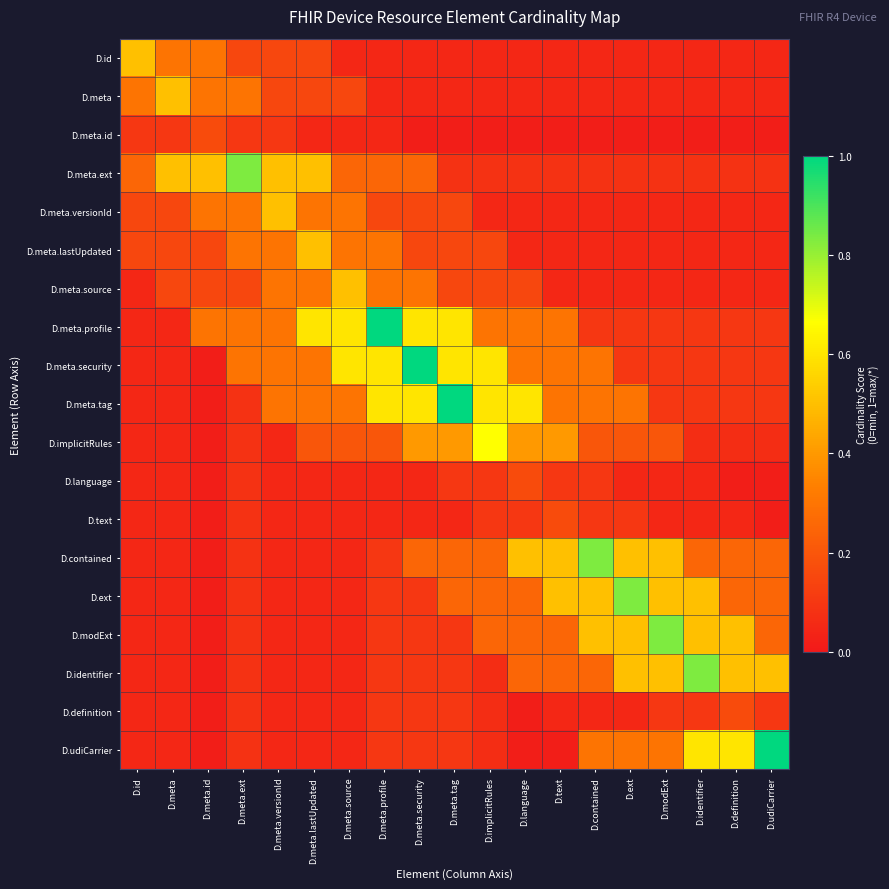

Reading left to right, what are all the values shown in this chart?

D.id: D.id=0.5	D.meta=0.3	D.meta.id=0.3	D.meta.ext=0.1	D.meta.versionId=0.1	D.meta.lastUpdated=0.1	D.meta.source=0.1	D.meta.profile=0.1	D.meta.security=0.1	D.meta.tag=0.1	D.implicitRules=0.1	D.language=0.1	D.text=0.1	D.contained=0.1	D.ext=0.1	D.modExt=0.1	D.identifier=0.1	D.definition=0.1	D.udiCarrier=0.1
D.meta: D.id=0.3	D.meta=0.5	D.meta.id=0.3	D.meta.ext=0.3	D.meta.versionId=0.1	D.meta.lastUpdated=0.1	D.meta.source=0.1	D.meta.profile=0.1	D.meta.security=0.1	D.meta.tag=0.1	D.implicitRules=0.1	D.language=0.1	D.text=0.1	D.contained=0.1	D.ext=0.1	D.modExt=0.1	D.identifier=0.1	D.definition=0.1	D.udiCarrier=0.1
D.meta.id: D.id=0.1	D.meta=0.1	D.meta.id=0.2	D.meta.ext=0.1	D.meta.versionId=0.1	D.meta.lastUpdated=0.0	D.meta.source=0.0	D.meta.profile=0.0	D.meta.security=0.0	D.meta.tag=0.0	D.implicitRules=0.0	D.language=0.0	D.text=0.0	D.contained=0.0	D.ext=0.0	D.modExt=0.0	D.identifier=0.0	D.definition=0.0	D.udiCarrier=0.0
D.meta.ext: D.id=0.2	D.meta=0.5	D.meta.id=0.5	D.meta.ext=0.8	D.meta.versionId=0.5	D.meta.lastUpdated=0.5	D.meta.source=0.2	D.meta.profile=0.2	D.meta.security=0.2	D.meta.tag=0.1	D.implicitRules=0.1	D.language=0.1	D.text=0.1	D.contained=0.1	D.ext=0.1	D.modExt=0.1	D.identifier=0.1	D.definition=0.1	D.udiCarrier=0.1
D.meta.versionId: D.id=0.1	D.meta=0.1	D.meta.id=0.3	D.meta.ext=0.3	D.meta.versionId=0.5	D.meta.lastUpdated=0.3	D.meta.source=0.3	D.meta.profile=0.1	D.meta.security=0.1	D.meta.tag=0.1	D.implicitRules=0.1	D.language=0.1	D.text=0.1	D.contained=0.1	D.ext=0.1	D.modExt=0.1	D.identifier=0.1	D.definition=0.1	D.udiCarrier=0.1
D.meta.lastUpdated: D.id=0.1	D.meta=0.1	D.meta.id=0.1	D.meta.ext=0.3	D.meta.versionId=0.3	D.meta.lastUpdated=0.5	D.meta.source=0.3	D.meta.profile=0.3	D.meta.security=0.1	D.meta.tag=0.1	D.implicitRules=0.1	D.language=0.1	D.text=0.1	D.contained=0.1	D.ext=0.1	D.modExt=0.1	D.identifier=0.1	D.definition=0.1	D.udiCarrier=0.1
D.meta.source: D.id=0.1	D.meta=0.1	D.meta.id=0.1	D.meta.ext=0.1	D.meta.versionId=0.3	D.meta.lastUpdated=0.3	D.meta.source=0.5	D.meta.profile=0.3	D.meta.security=0.3	D.meta.tag=0.1	D.implicitRules=0.1	D.language=0.1	D.text=0.1	D.contained=0.1	D.ext=0.1	D.modExt=0.1	D.identifier=0.1	D.definition=0.1	D.udiCarrier=0.1
D.meta.profile: D.id=0.1	D.meta=0.1	D.meta.id=0.3	D.meta.ext=0.3	D.meta.versionId=0.3	D.meta.lastUpdated=0.6	D.meta.source=0.6	D.meta.profile=1.0	D.meta.security=0.6	D.meta.tag=0.6	D.implicitRules=0.3	D.language=0.3	D.text=0.3	D.contained=0.1	D.ext=0.1	D.modExt=0.1	D.identifier=0.1	D.definition=0.1	D.udiCarrier=0.1
D.meta.security: D.id=0.1	D.meta=0.1	D.meta.id=0.0	D.meta.ext=0.3	D.meta.versionId=0.3	D.meta.lastUpdated=0.3	D.meta.source=0.6	D.meta.profile=0.6	D.meta.security=1.0	D.meta.tag=0.6	D.implicitRules=0.6	D.language=0.3	D.text=0.3	D.contained=0.3	D.ext=0.1	D.modExt=0.1	D.identifier=0.1	D.definition=0.1	D.udiCarrier=0.1
D.meta.tag: D.id=0.1	D.meta=0.1	D.meta.id=0.0	D.meta.ext=0.1	D.meta.versionId=0.3	D.meta.lastUpdated=0.3	D.meta.source=0.3	D.meta.profile=0.6	D.meta.security=0.6	D.meta.tag=1.0	D.implicitRules=0.6	D.language=0.6	D.text=0.3	D.contained=0.3	D.ext=0.3	D.modExt=0.1	D.identifier=0.1	D.definition=0.1	D.udiCarrier=0.1
D.implicitRules: D.id=0.1	D.meta=0.1	D.meta.id=0.0	D.meta.ext=0.1	D.meta.versionId=0.1	D.meta.lastUpdated=0.2	D.meta.source=0.2	D.meta.profile=0.2	D.meta.security=0.4	D.meta.tag=0.4	D.implicitRules=0.7	D.language=0.4	D.text=0.4	D.contained=0.2	D.ext=0.2	D.modExt=0.2	D.identifier=0.1	D.definition=0.1	D.udiCarrier=0.1
D.language: D.id=0.1	D.meta=0.1	D.meta.id=0.0	D.meta.ext=0.1	D.meta.versionId=0.1	D.meta.lastUpdated=0.1	D.meta.source=0.0	D.meta.profile=0.0	D.meta.security=0.0	D.meta.tag=0.1	D.implicitRules=0.1	D.language=0.2	D.text=0.1	D.contained=0.1	D.ext=0.0	D.modExt=0.0	D.identifier=0.0	D.definition=0.0	D.udiCarrier=0.0
D.text: D.id=0.1	D.meta=0.1	D.meta.id=0.0	D.meta.ext=0.1	D.meta.versionId=0.1	D.meta.lastUpdated=0.1	D.meta.source=0.1	D.meta.profile=0.0	D.meta.security=0.0	D.meta.tag=0.0	D.implicitRules=0.1	D.language=0.1	D.text=0.2	D.contained=0.1	D.ext=0.1	D.modExt=0.0	D.identifier=0.0	D.definition=0.0	D.udiCarrier=0.0
D.contained: D.id=0.1	D.meta=0.1	D.meta.id=0.0	D.meta.ext=0.1	D.meta.versionId=0.1	D.meta.lastUpdated=0.1	D.meta.source=0.1	D.meta.profile=0.1	D.meta.security=0.2	D.meta.tag=0.2	D.implicitRules=0.2	D.language=0.5	D.text=0.5	D.contained=0.8	D.ext=0.5	D.modExt=0.5	D.identifier=0.2	D.definition=0.2	D.udiCarrier=0.2
D.ext: D.id=0.1	D.meta=0.1	D.meta.id=0.0	D.meta.ext=0.1	D.meta.versionId=0.1	D.meta.lastUpdated=0.1	D.meta.source=0.1	D.meta.profile=0.1	D.meta.security=0.1	D.meta.tag=0.2	D.implicitRules=0.2	D.language=0.2	D.text=0.5	D.contained=0.5	D.ext=0.8	D.modExt=0.5	D.identifier=0.5	D.definition=0.2	D.udiCarrier=0.2
D.modExt: D.id=0.1	D.meta=0.1	D.meta.id=0.0	D.meta.ext=0.1	D.meta.versionId=0.1	D.meta.lastUpdated=0.1	D.meta.source=0.1	D.meta.profile=0.1	D.meta.security=0.1	D.meta.tag=0.1	D.implicitRules=0.2	D.language=0.2	D.text=0.2	D.contained=0.5	D.ext=0.5	D.modExt=0.8	D.identifier=0.5	D.definition=0.5	D.udiCarrier=0.2
D.identifier: D.id=0.1	D.meta=0.1	D.meta.id=0.0	D.meta.ext=0.1	D.meta.versionId=0.1	D.meta.lastUpdated=0.1	D.meta.source=0.1	D.meta.profile=0.1	D.meta.security=0.1	D.meta.tag=0.1	D.implicitRules=0.1	D.language=0.2	D.text=0.2	D.contained=0.2	D.ext=0.5	D.modExt=0.5	D.identifier=0.8	D.definition=0.5	D.udiCarrier=0.5
D.definition: D.id=0.1	D.meta=0.1	D.meta.id=0.0	D.meta.ext=0.1	D.meta.versionId=0.1	D.meta.lastUpdated=0.1	D.meta.source=0.1	D.meta.profile=0.1	D.meta.security=0.1	D.meta.tag=0.1	D.implicitRules=0.1	D.language=0.0	D.text=0.0	D.contained=0.0	D.ext=0.0	D.modExt=0.1	D.identifier=0.1	D.definition=0.2	D.udiCarrier=0.1
D.udiCarrier: D.id=0.1	D.meta=0.1	D.meta.id=0.0	D.meta.ext=0.1	D.meta.versionId=0.1	D.meta.lastUpdated=0.1	D.meta.source=0.1	D.meta.profile=0.1	D.meta.security=0.1	D.meta.tag=0.1	D.implicitRules=0.1	D.language=0.0	D.text=0.0	D.contained=0.3	D.ext=0.3	D.modExt=0.3	D.identifier=0.6	D.definition=0.6	D.udiCarrier=1.0